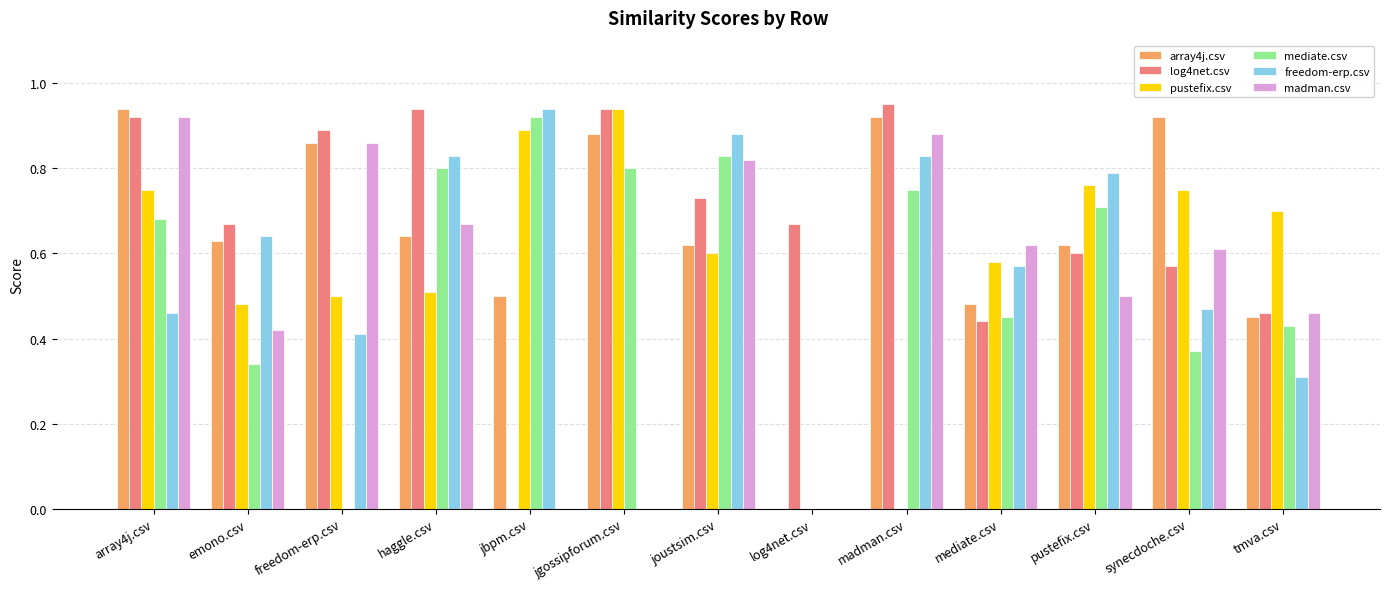

At which category does the chart reach its peak across all series?

madman.csv